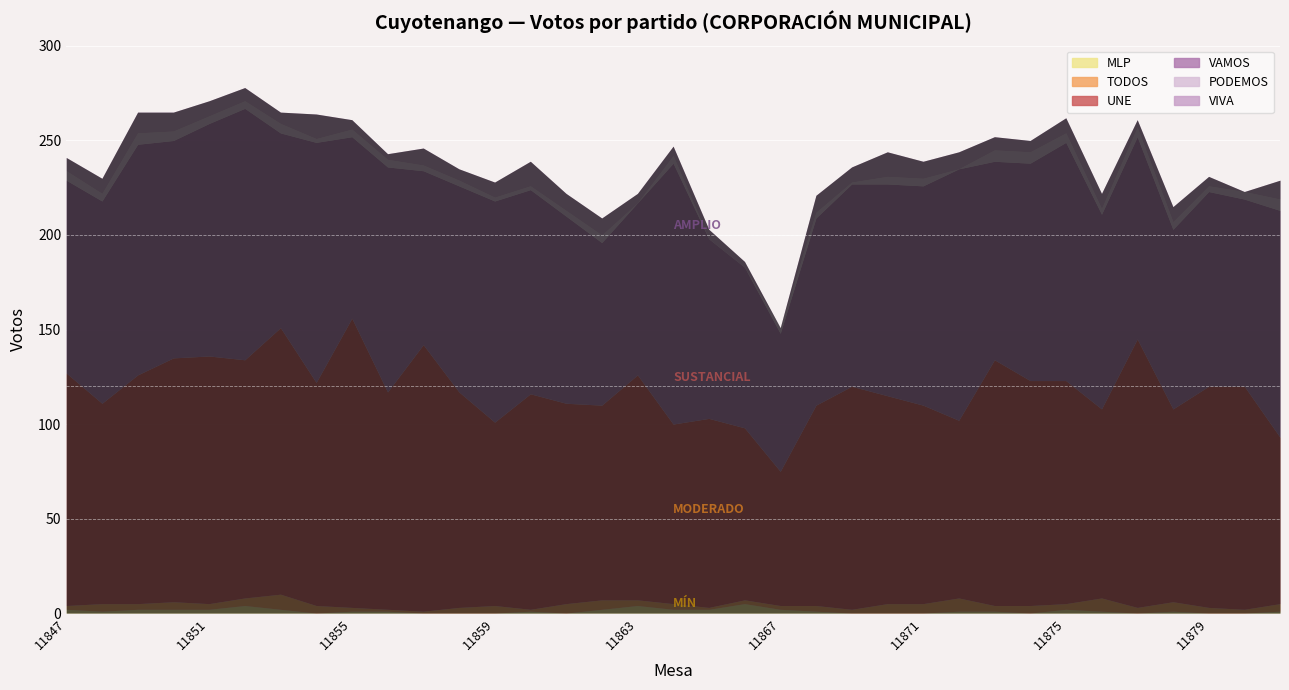

Which label corresponds to the largest value in the chart?

11855